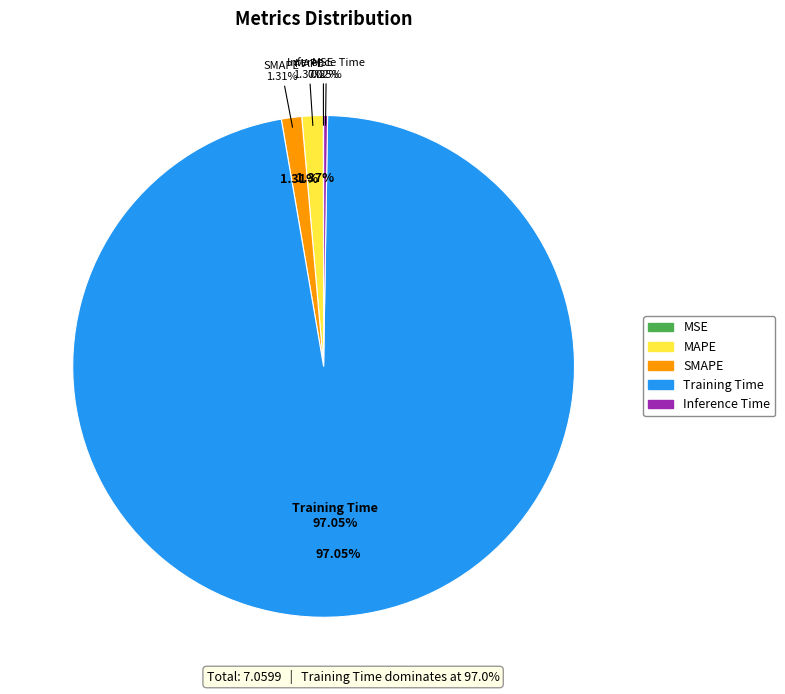

To the nearest percent, what percentage of the pie is Training Time?

97%